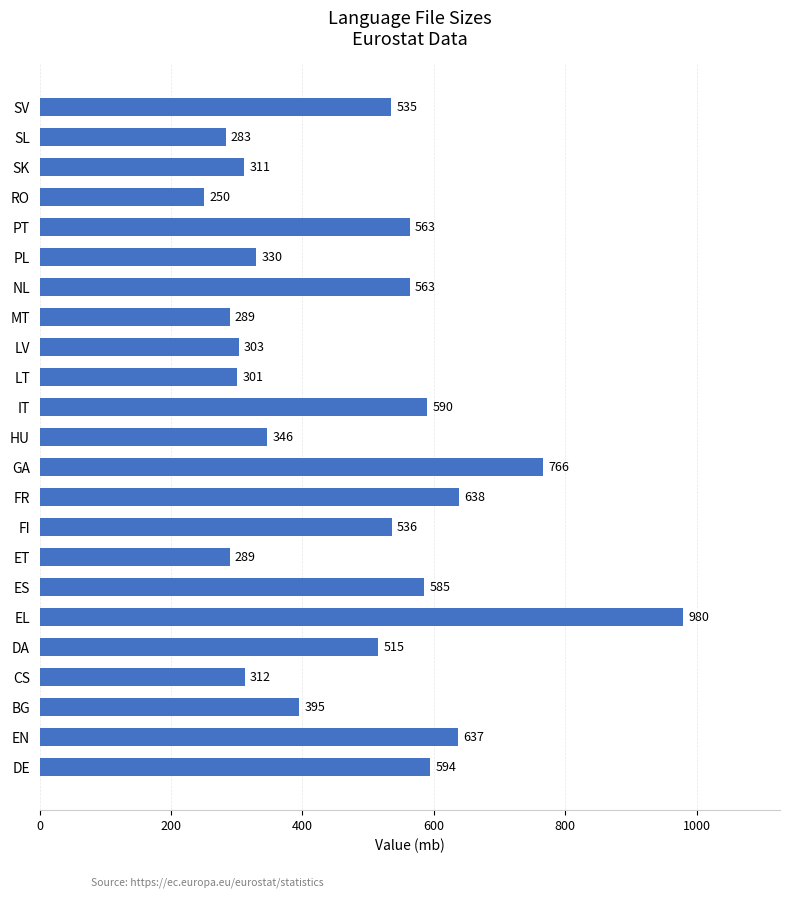

True or false: the data shows 546 at HU.

False